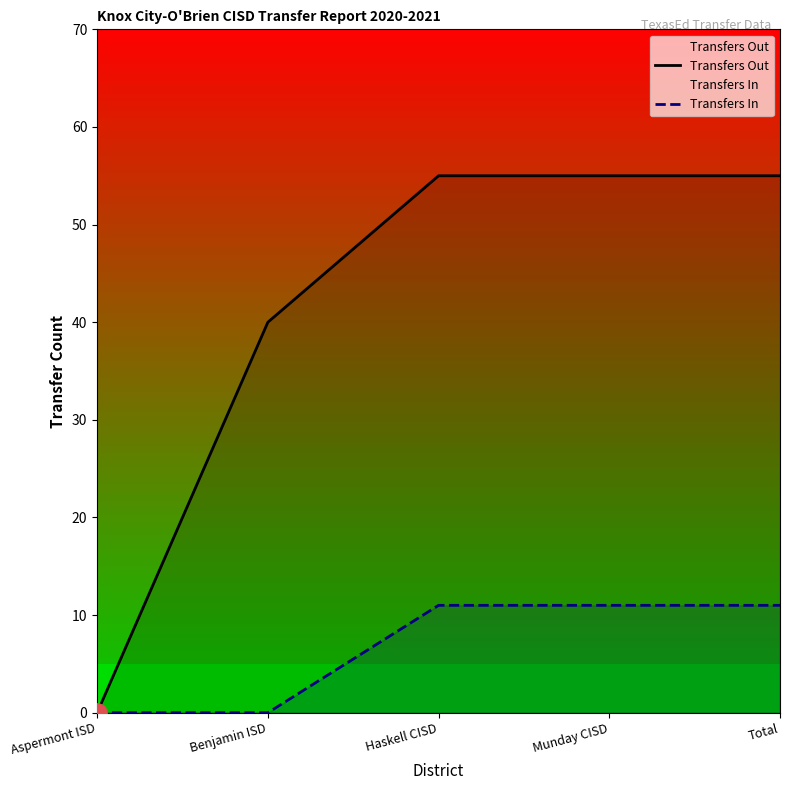

How many lines are shown in the chart?

2